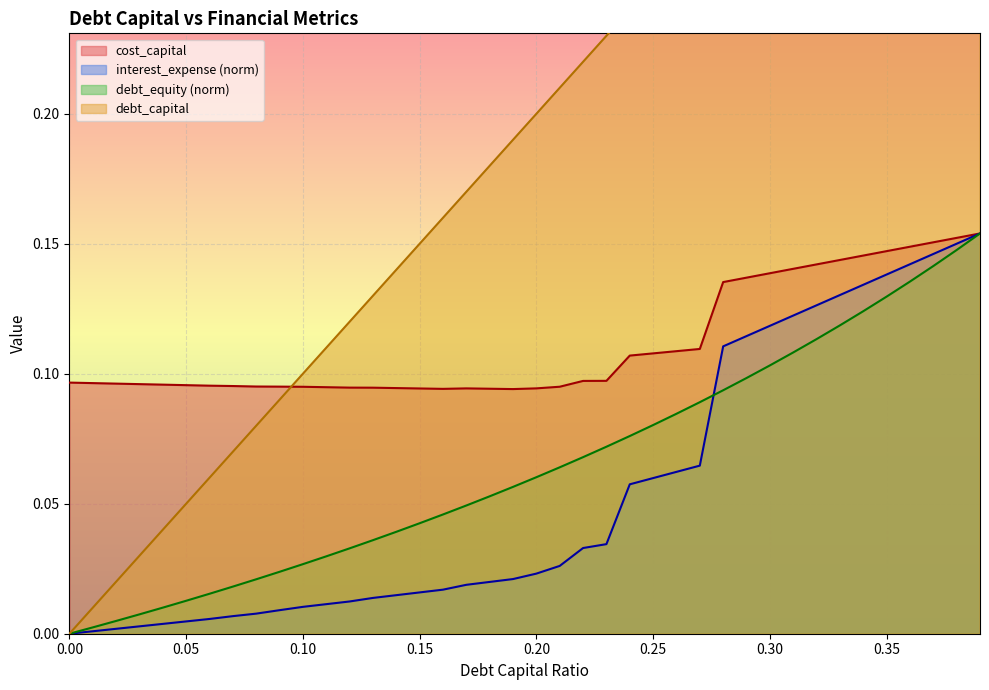

True or false: debt_equity has more than 1 interior local peaks.

False